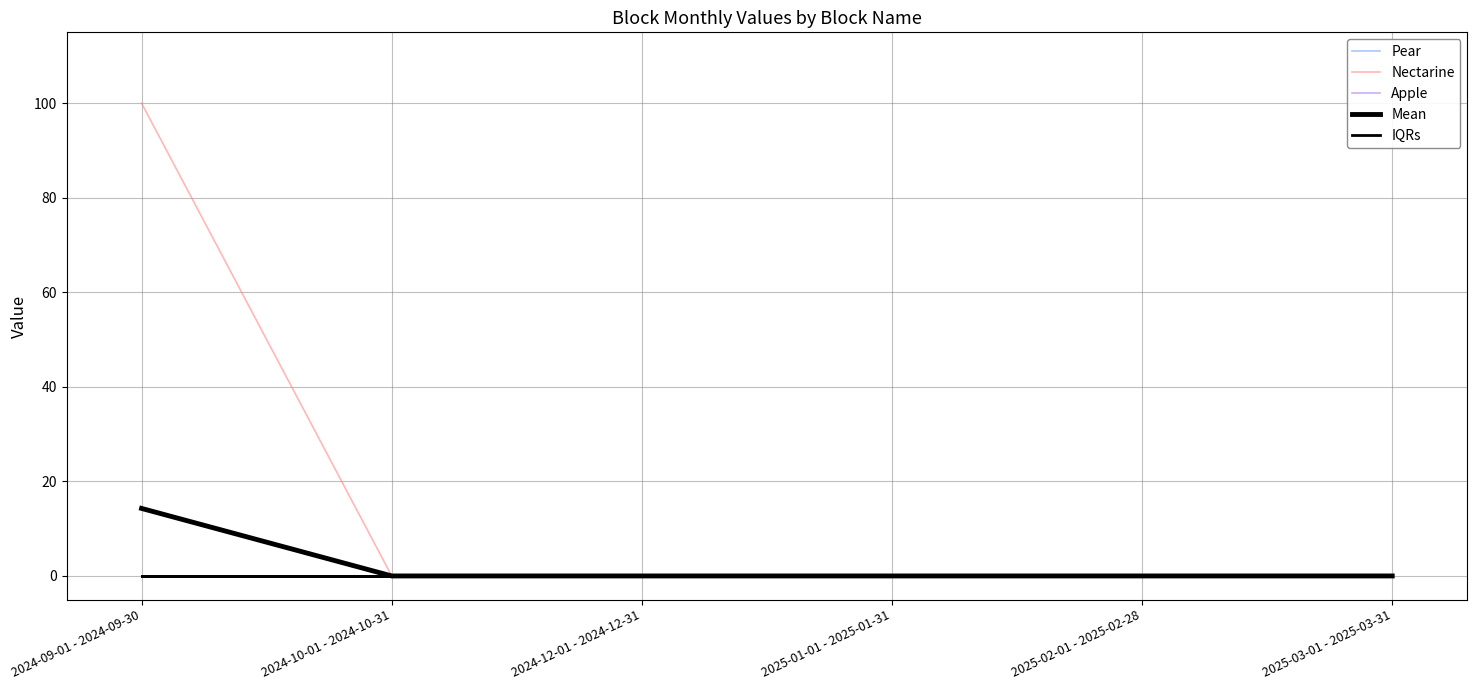

What position from the left is 2025-03-01 - 2025-03-31?

6